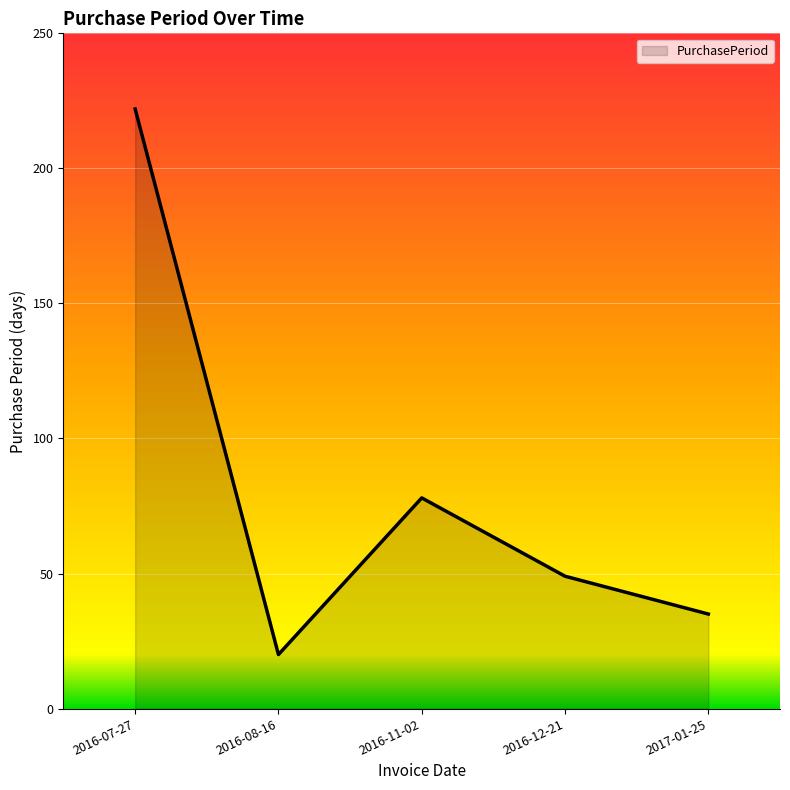

Is it true that the value at 2017-01-25 is 18?

False